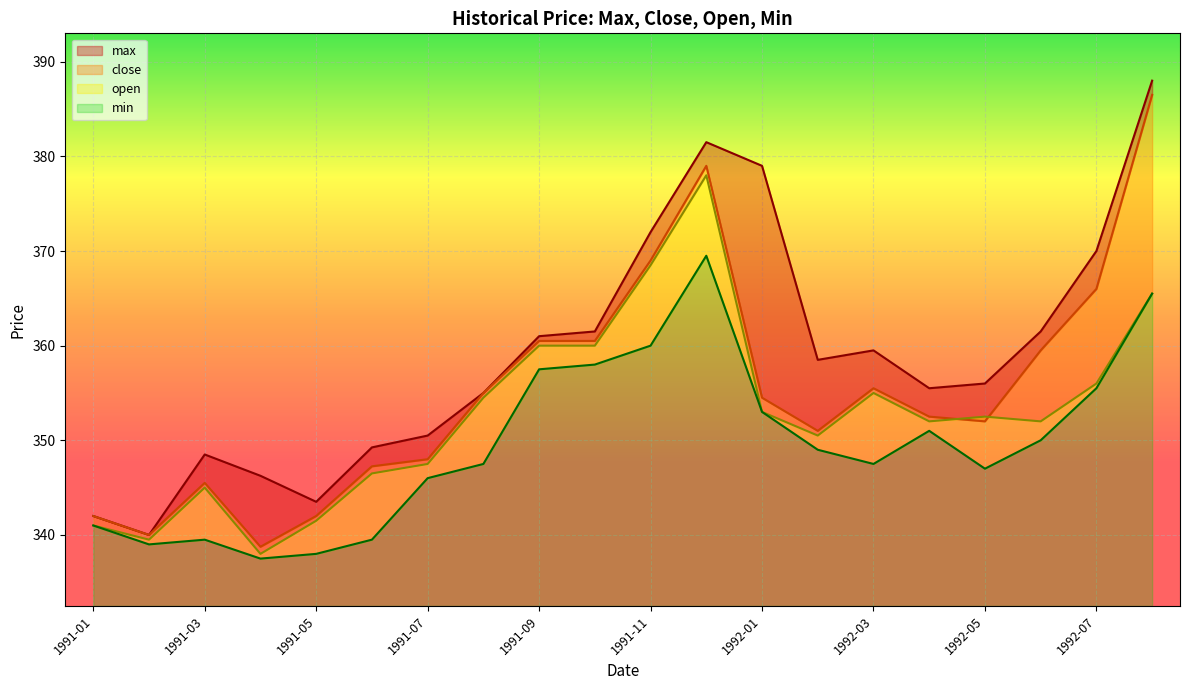

What is the difference between the maximum and minimum values in the max series?

48.0